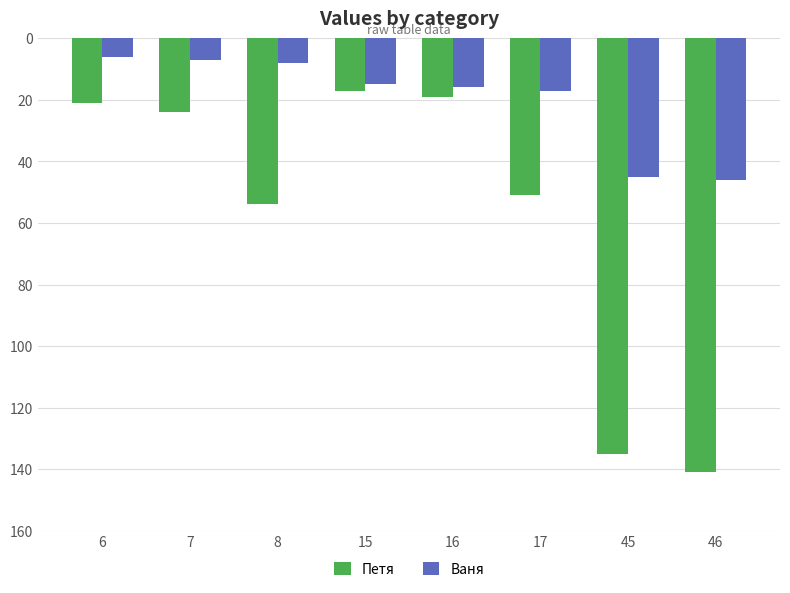

What is the difference between the Ваня values at 7 and 16?

9